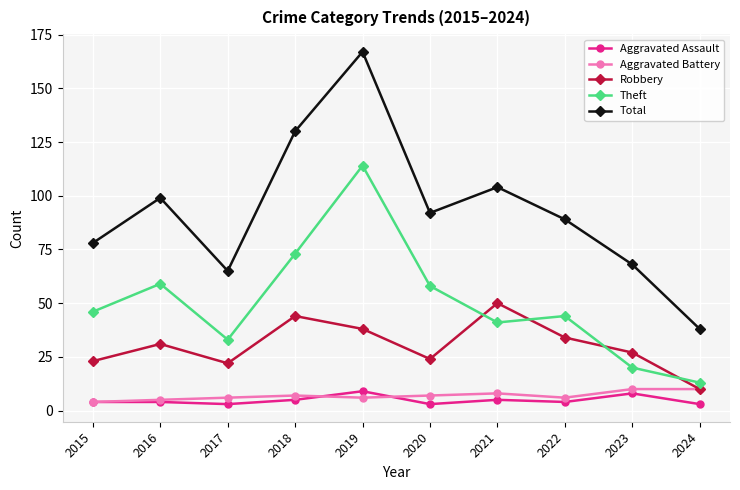

What is the highest value of the Total series?

167